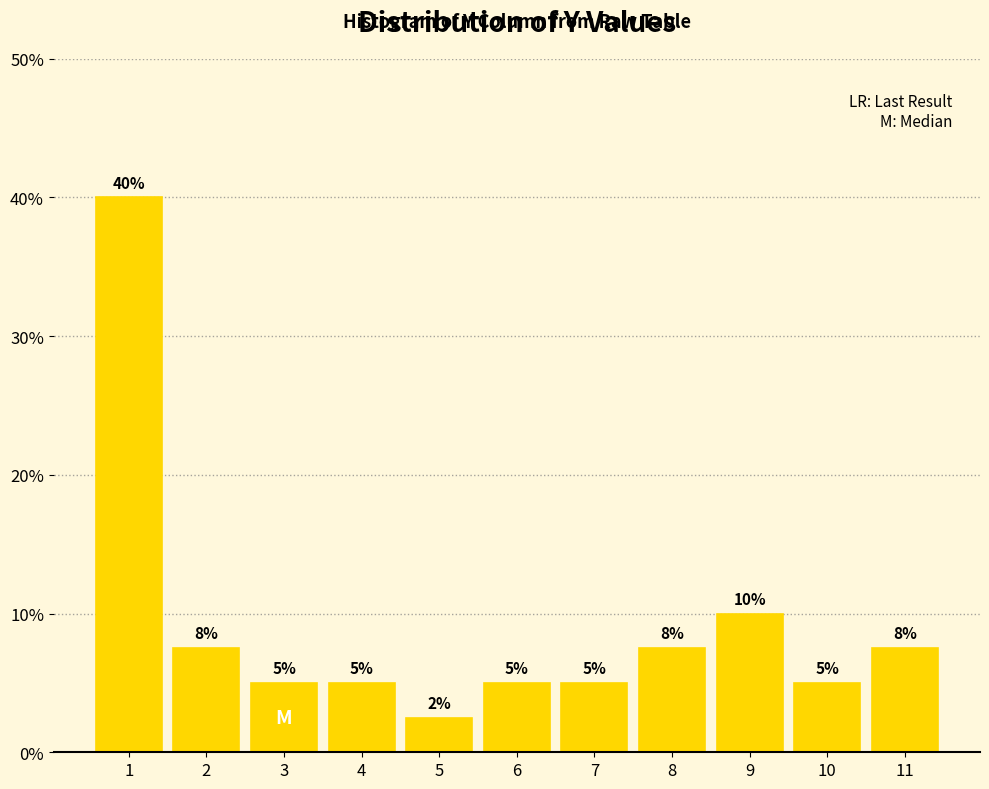

What is the value of the 4th bar from the left?

5.0